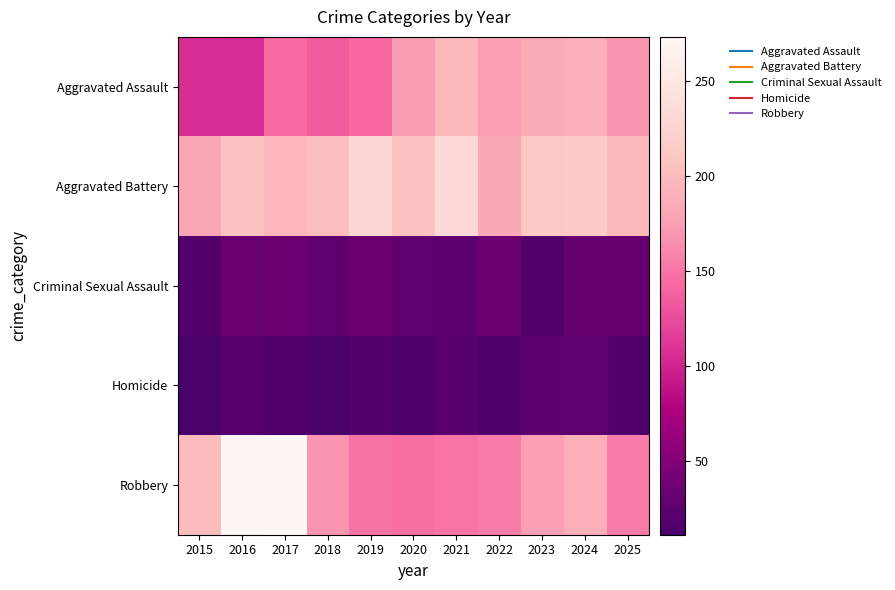

At how many categories does at least one series exceed 95?

11